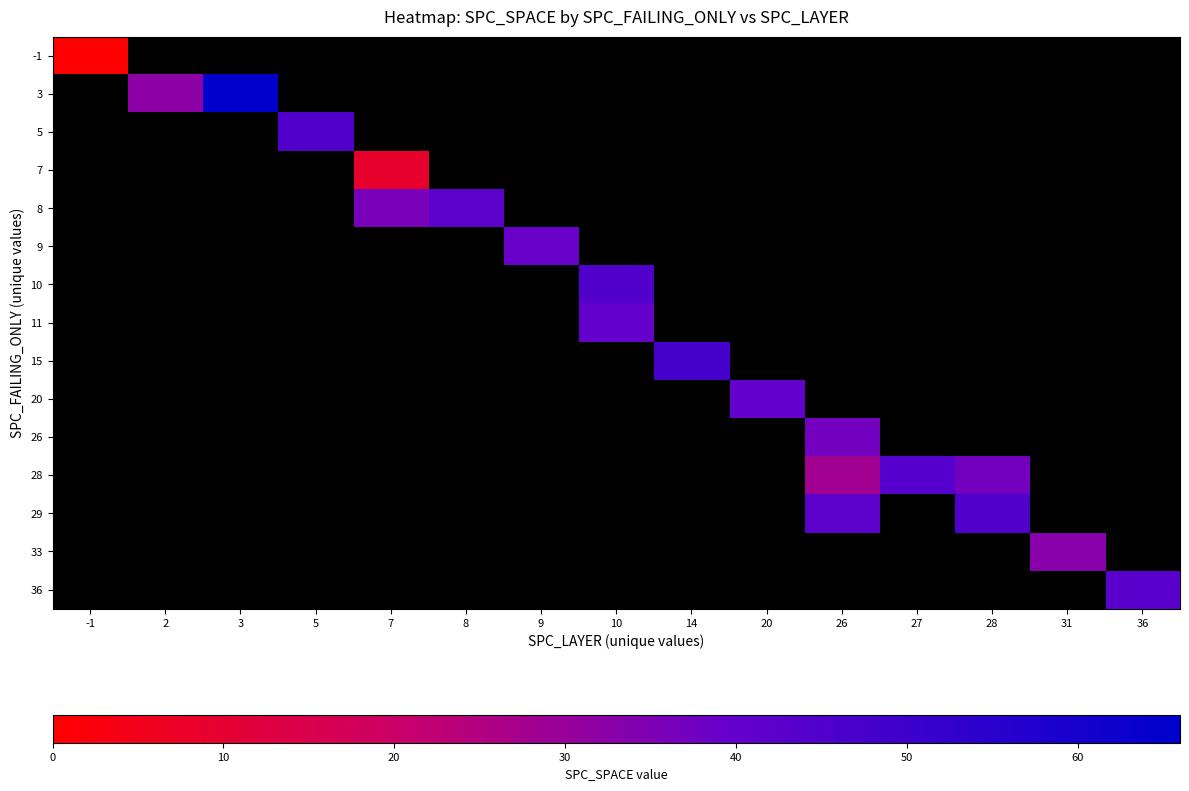

What is the maximum value shown in the chart?

66.0